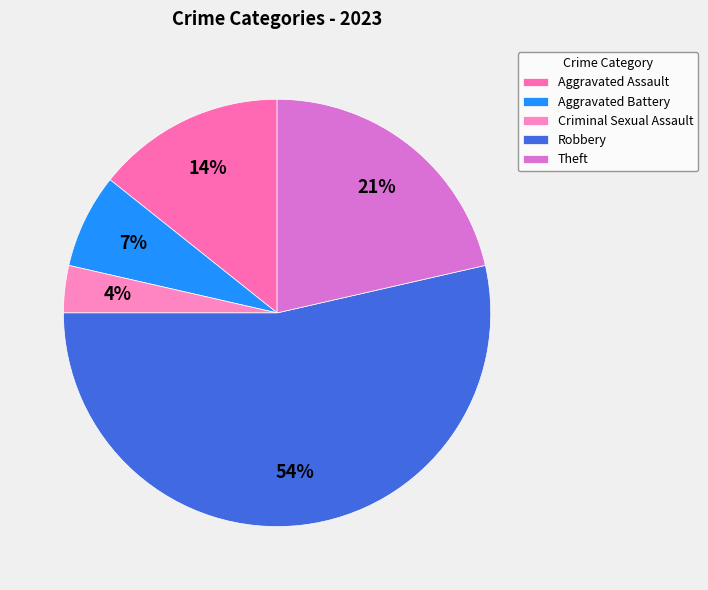

Rank the categories by value from lowest to highest.

Criminal Sexual Assault, Aggravated Battery, Aggravated Assault, Theft, Robbery